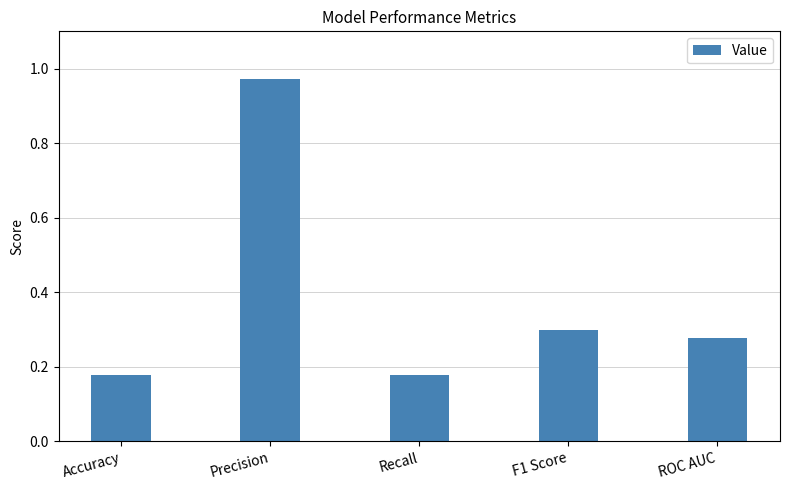

What position from the right is F1 Score?

2